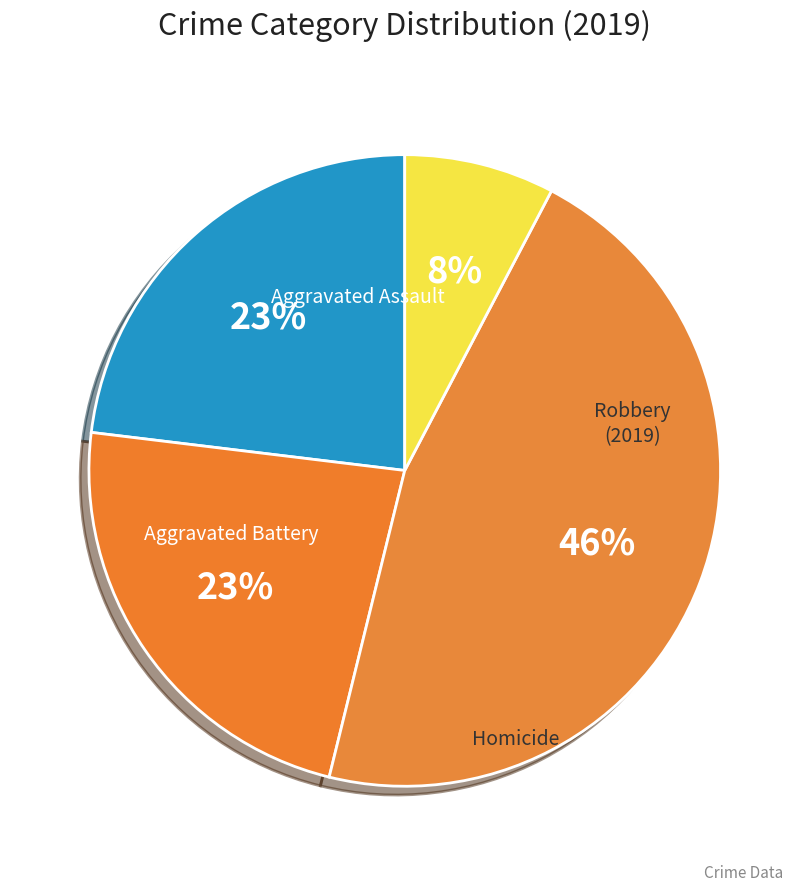

To the nearest percent, what is the combined percentage of Homicide and Robbery?

54%